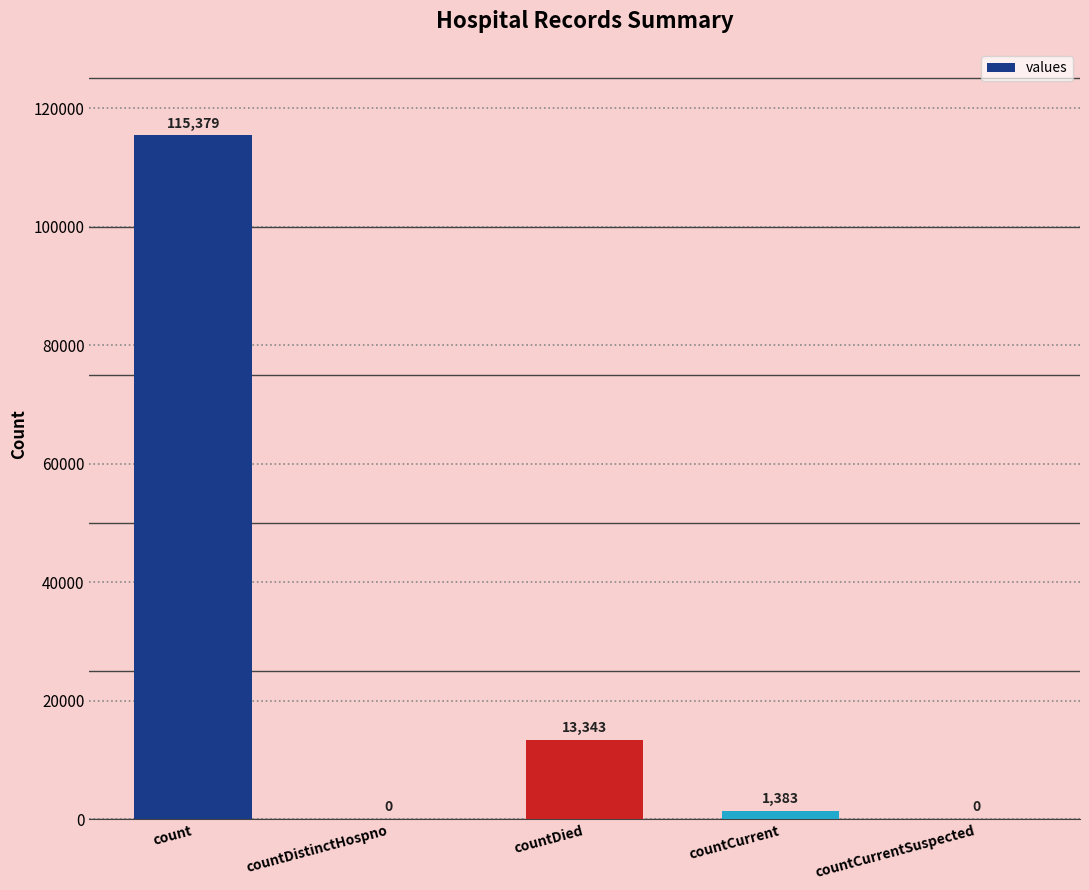

Is it true that the value at countDied is 3517?

False